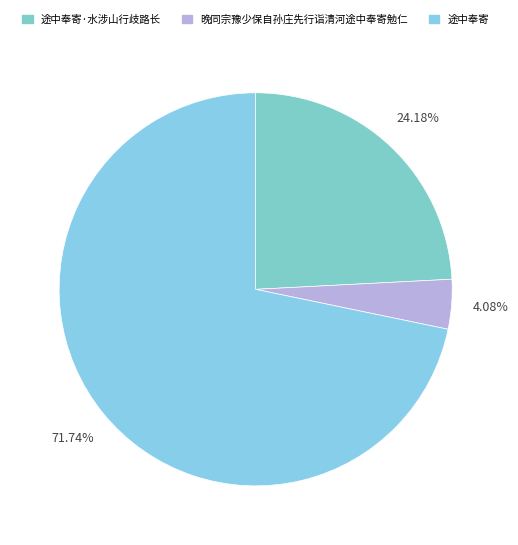

Between 途中奉寄 and 途中奉寄·水涉山行歧路长, which is larger?

途中奉寄